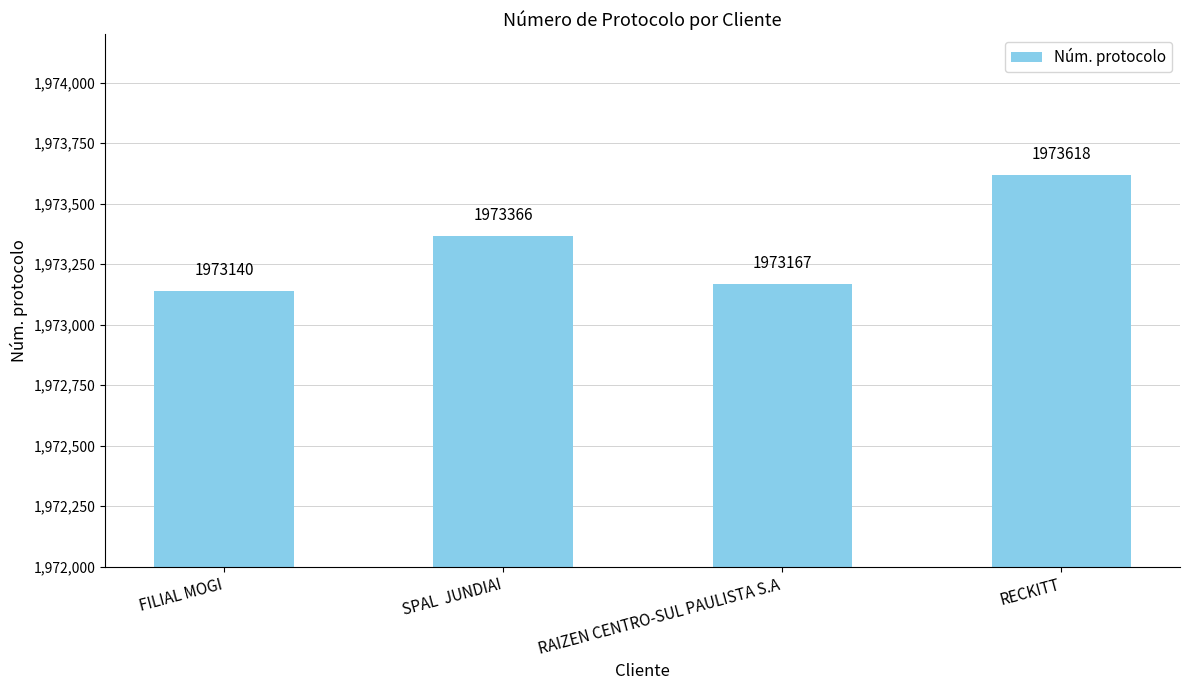

List the labels in order of value, smallest first.

FILIAL MOGI, RAIZEN CENTRO-SUL PAULISTA S.A, SPAL  JUNDIAI, RECKITT